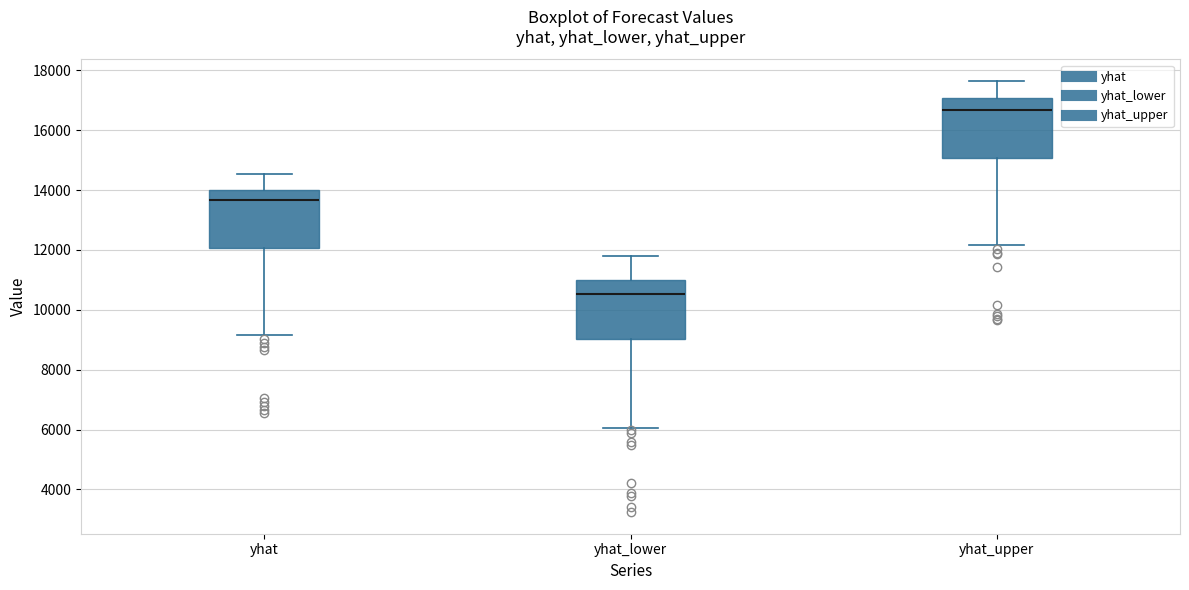

Reading left to right, transcribe this box plot: for each box, give where its median line is, the range the box spans, and where its two whiskers end, as read against the y-axis. The values are not printed on the chart, so give them approximately, as read against the axis.

yhat: median 13600, box 12000 to 14000, whiskers 9200 to 14600
yhat_lower: median 10600, box 9000 to 11000, whiskers 6000 to 11800
yhat_upper: median 16600, box 15000 to 17000, whiskers 12200 to 17600